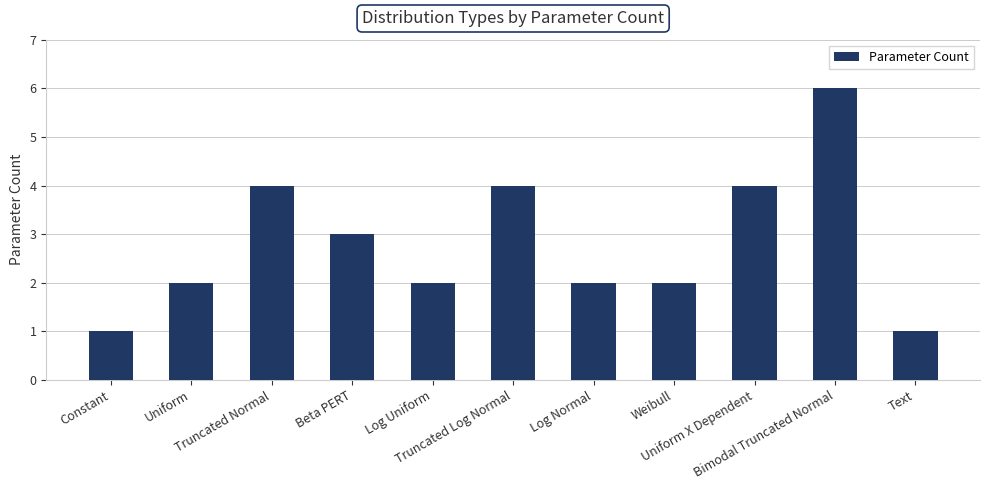

Reading right to left, extract all data points from this chart.

Text=1	Bimodal Truncated Normal=6	Uniform X Dependent=4	Weibull=2	Log Normal=2	Truncated Log Normal=4	Log Uniform=2	Beta PERT=3	Truncated Normal=4	Uniform=2	Constant=1